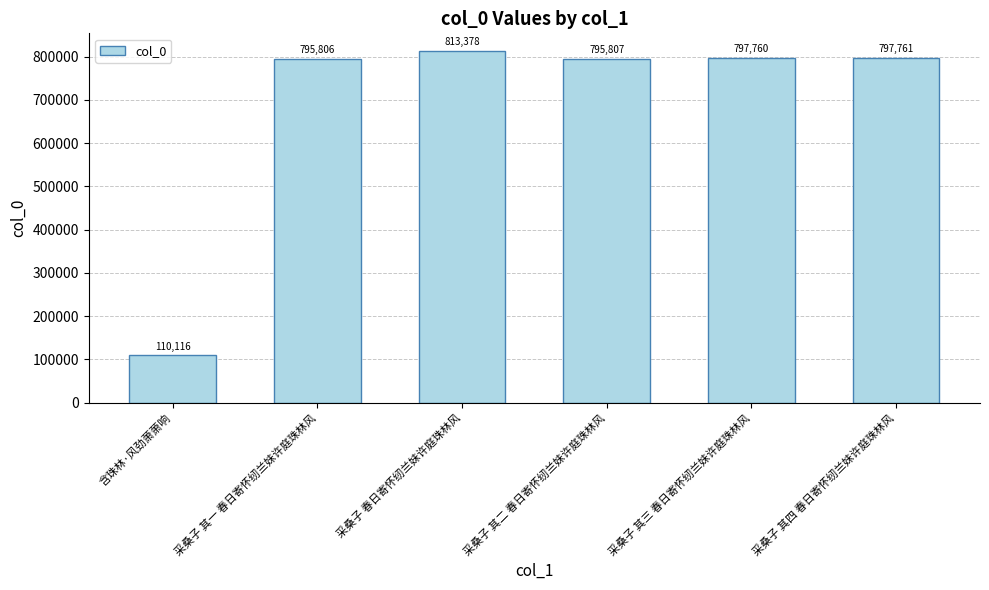

Does the chart contain stacked bars?

No